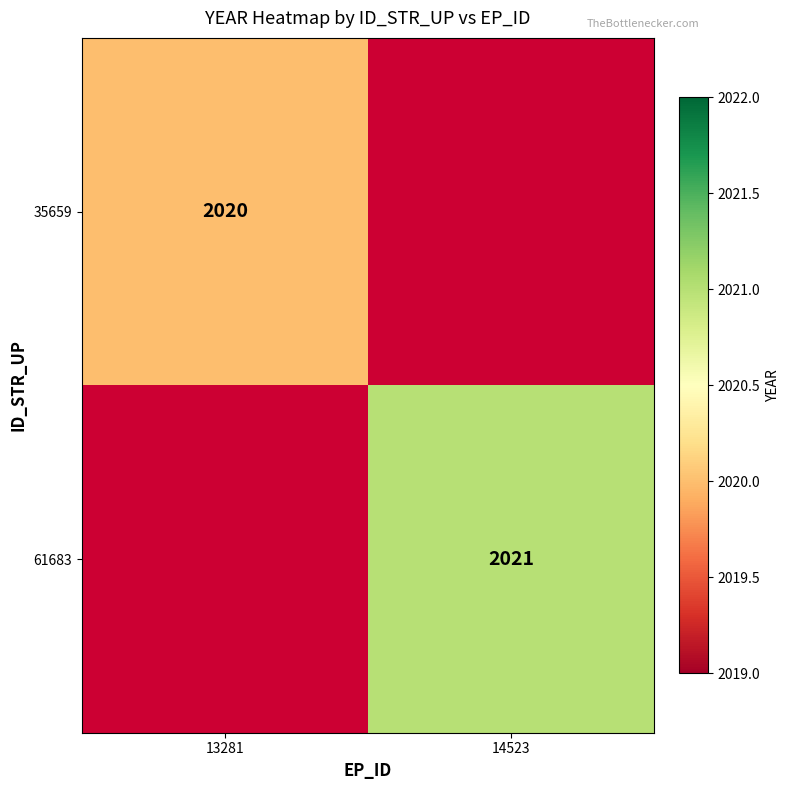

Is the value of 35659 at 13281 greater than the value of 61683 at 14523?

No